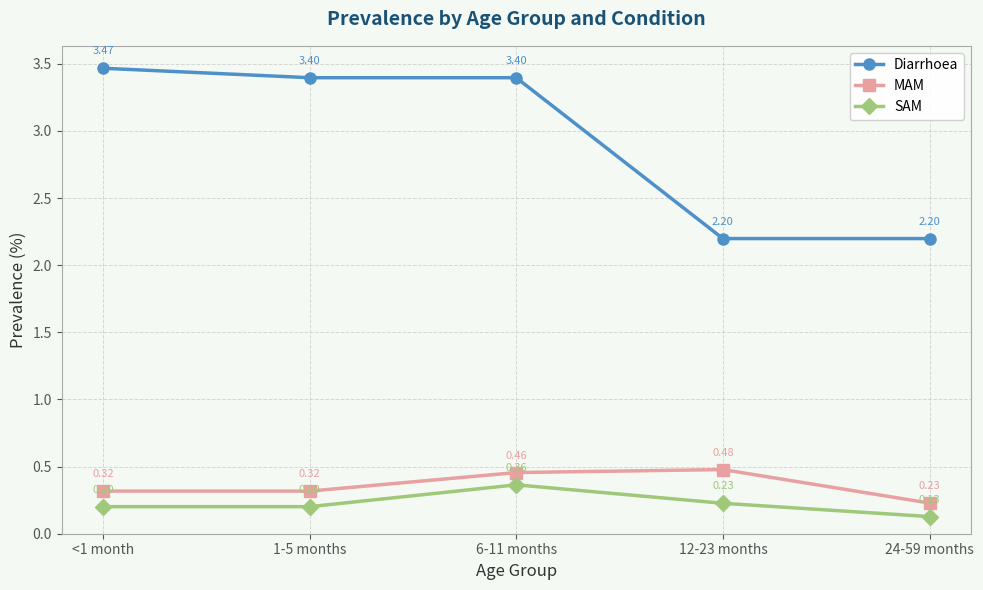

What is the difference between the maximum and second lowest values in the SAM series?

0.2